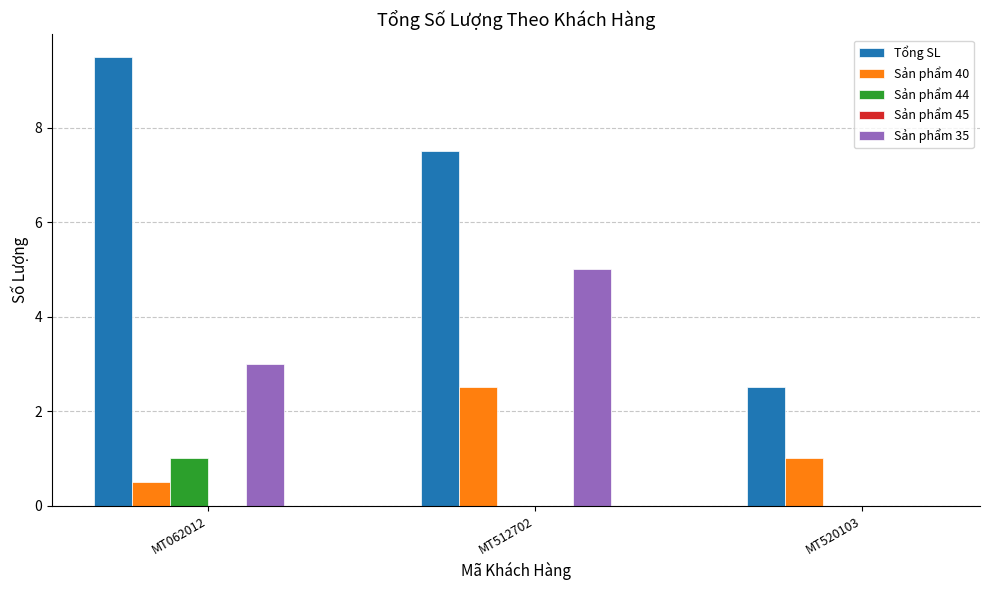

Which label corresponds to the largest value in the chart?

MT062012